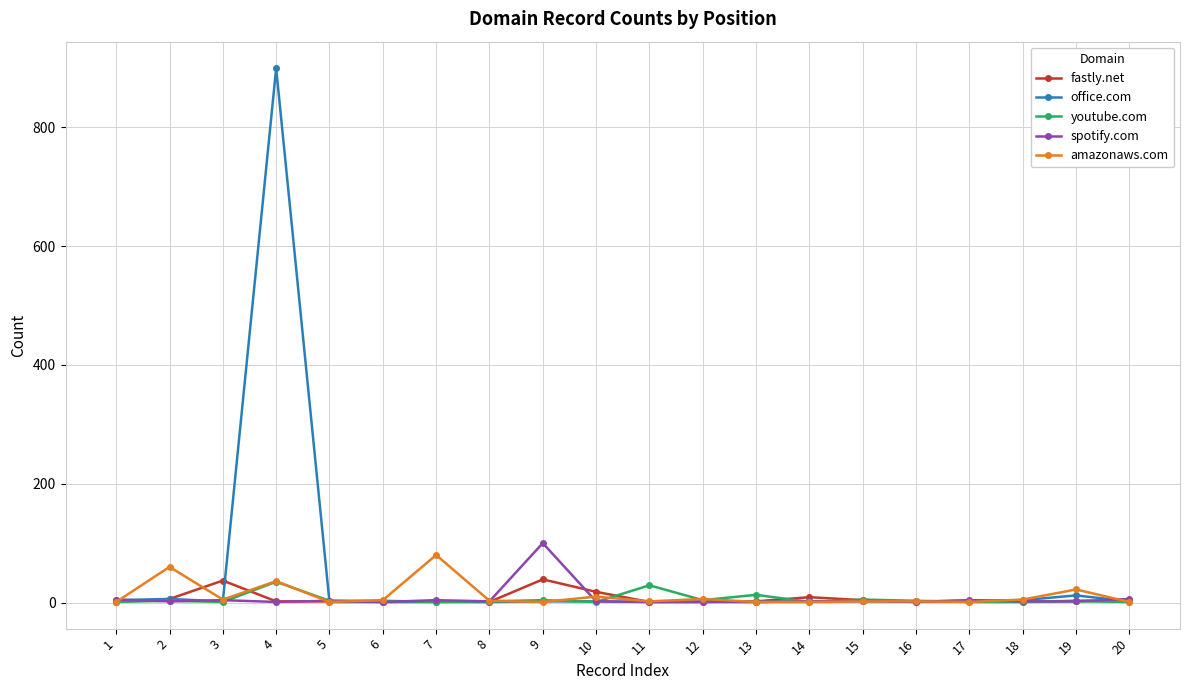

Is this an area chart (filled region under the line)?

No